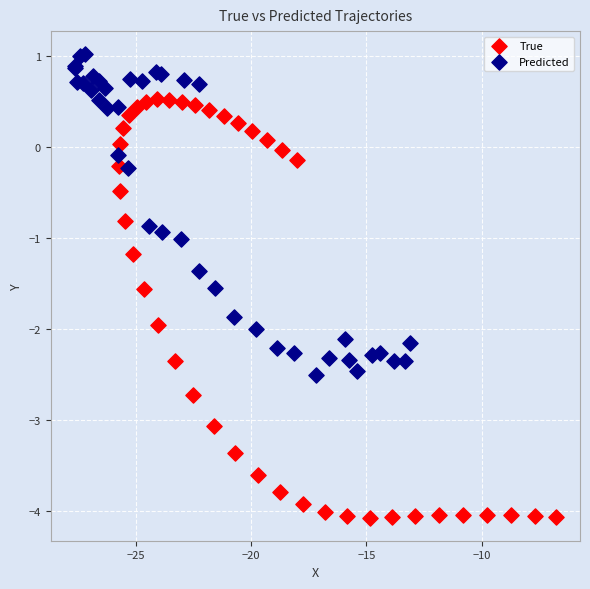

Which series contains the highest Y value?

Predicted